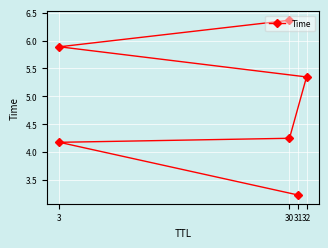

Reading left to right, transcribe all the data shown in this chart.

3.2	4.2	4.2	5.3	5.9	6.4